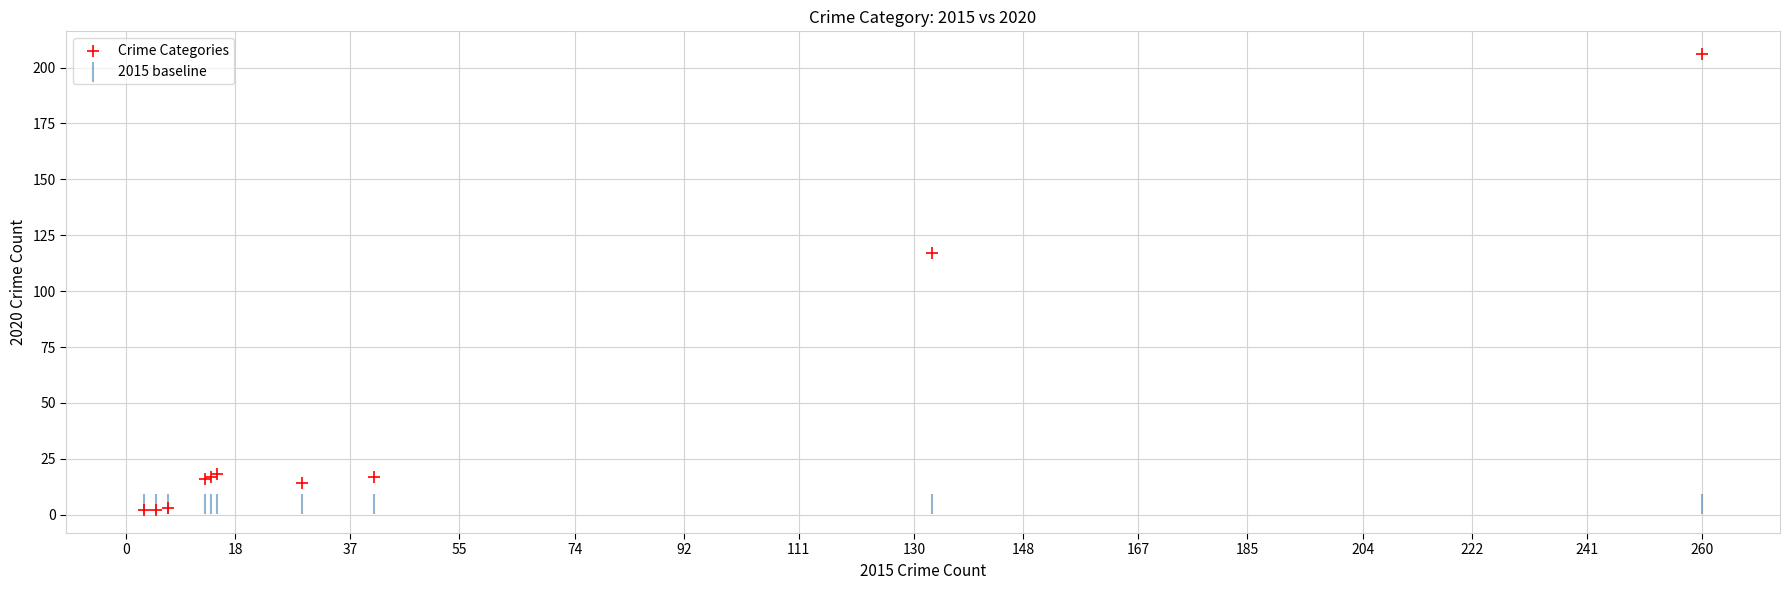

Which series contains the lowest Y value?

Crime Categories